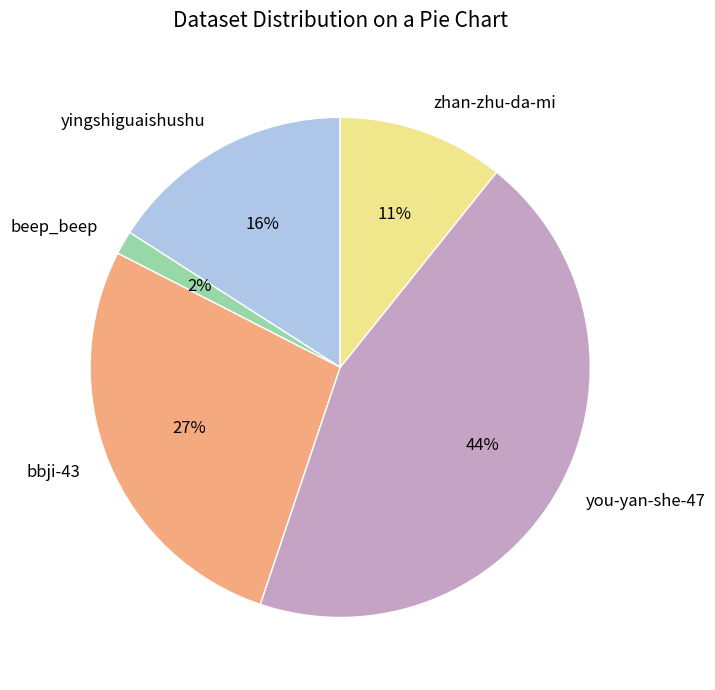

How many segments does this pie chart have?

5